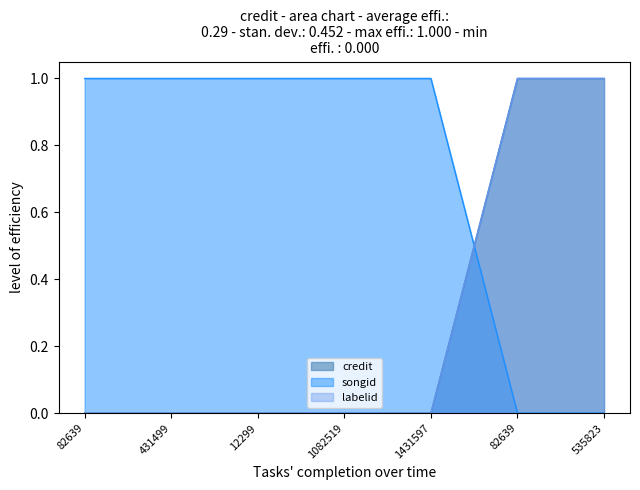

Is it true that labelid equals 0 at 12299?

True